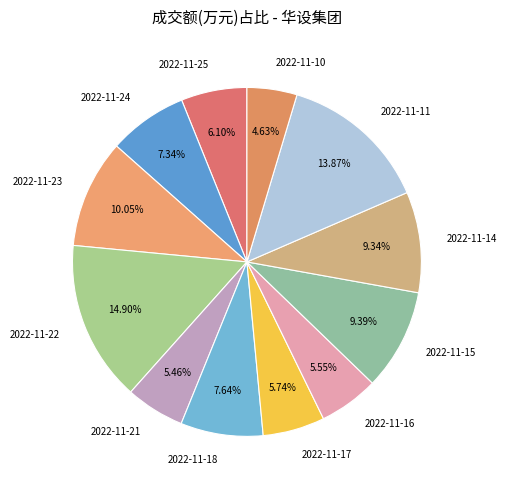

Count the number of slices in the pie.

12